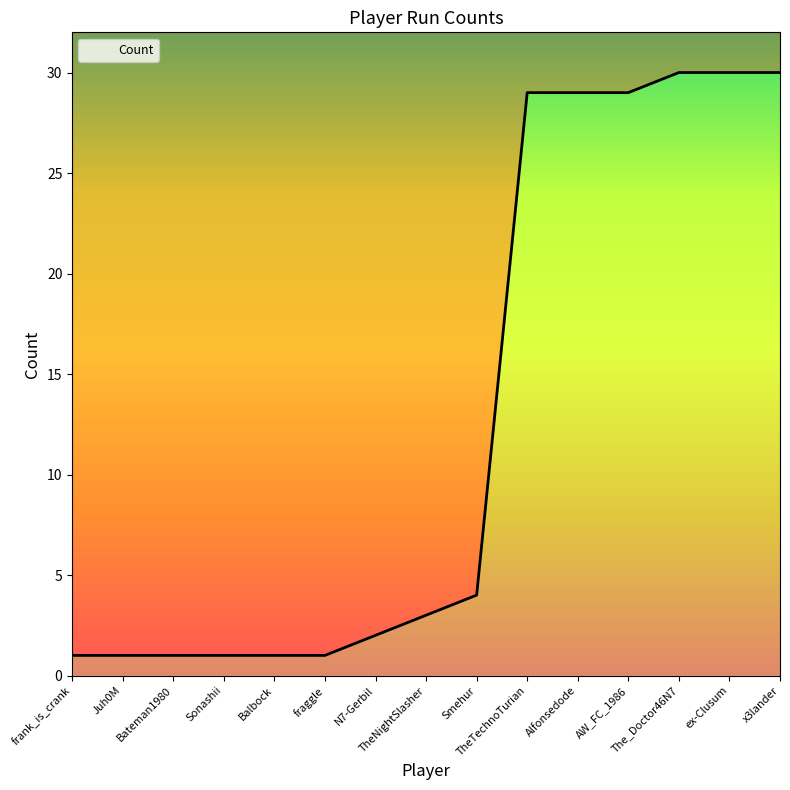

Reading left to right, list all the values displayed in this chart.

1	1	1	1	1	1	2	3	4	29	29	29	30	30	30